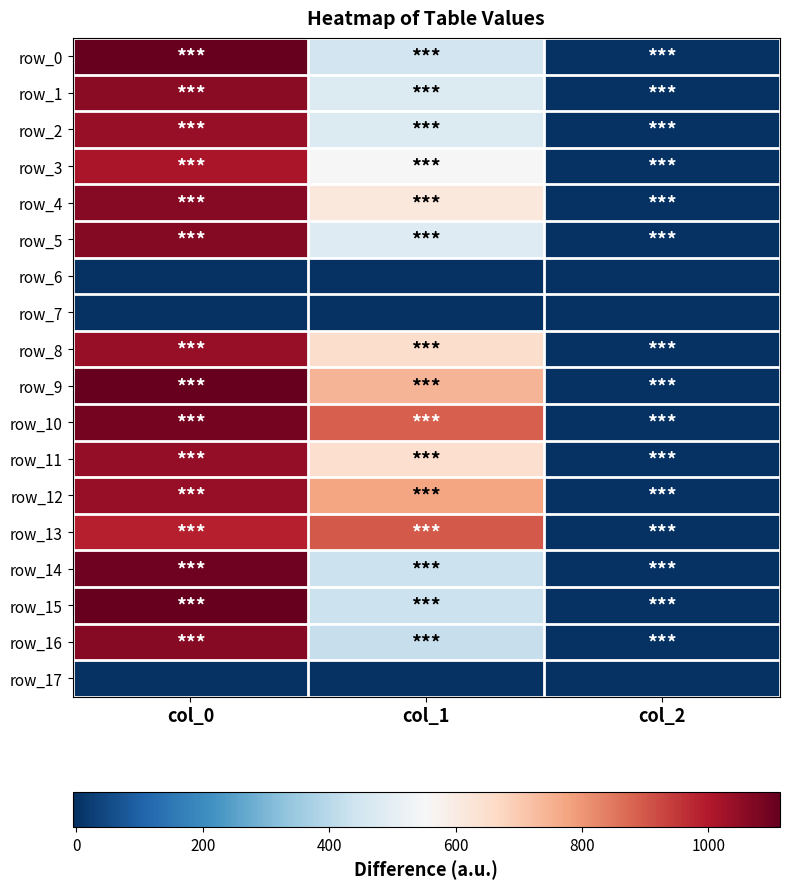

Which category has the highest value across all series?

col_0